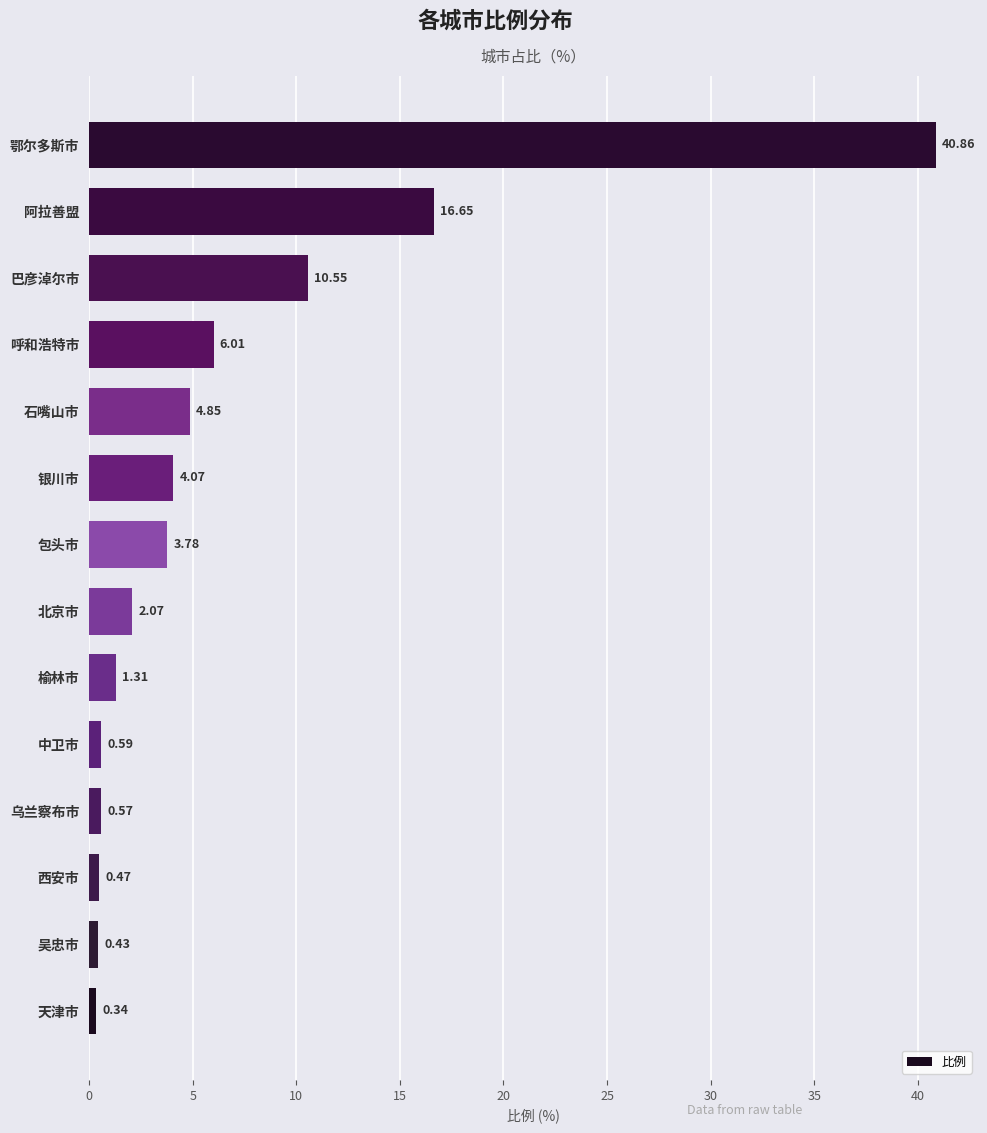

List the labels in order of value, largest first.

鄂尔多斯市, 阿拉善盟, 巴彦淖尔市, 呼和浩特市, 石嘴山市, 银川市, 包头市, 北京市, 榆林市, 中卫市, 乌兰察布市, 西安市, 吴忠市, 天津市